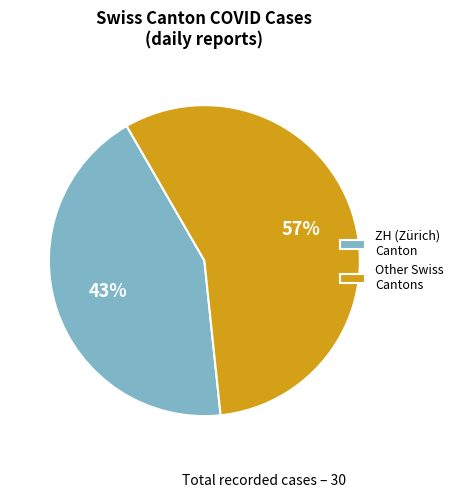

Combined, do Other Swiss Cantons and ZH (Zürich) Canton account for over 50%?

Yes